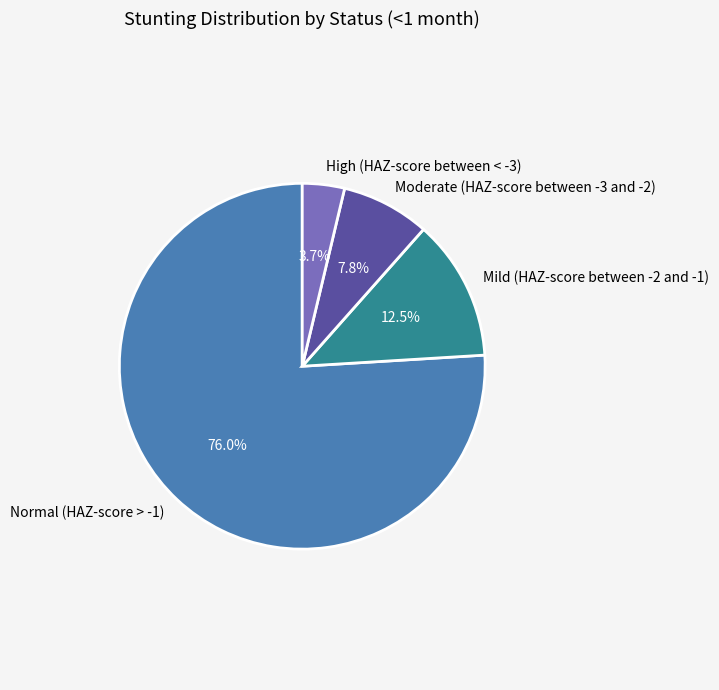

True or false: Normal (HAZ-score > -1) accounts for 76% of the total.

True